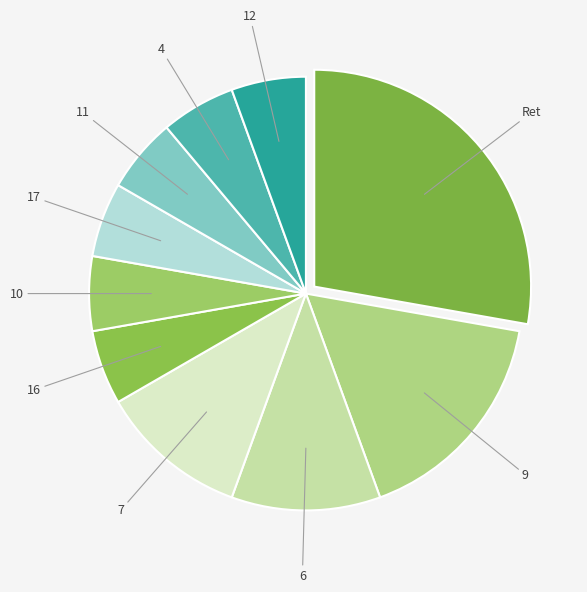

Does 4 represent more than half of the total?

No